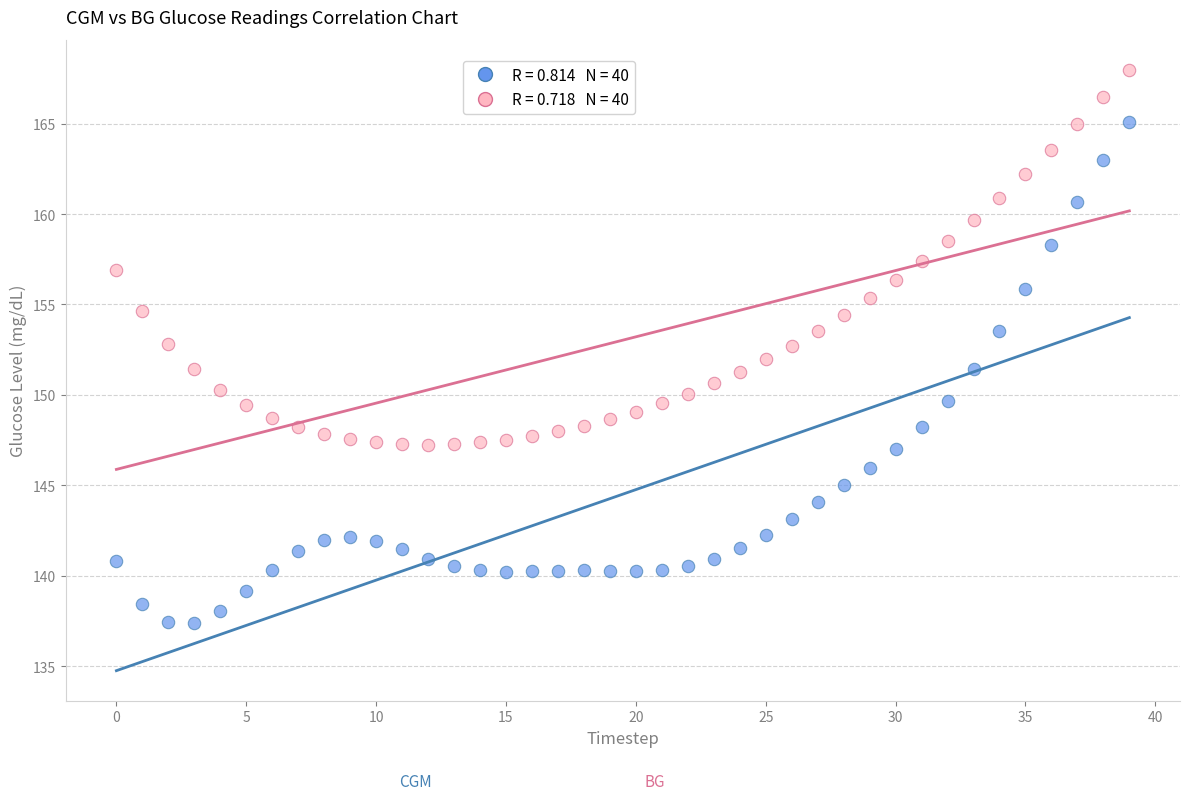

Across all data points, what is the range of Y values (max minus min)?

30.6